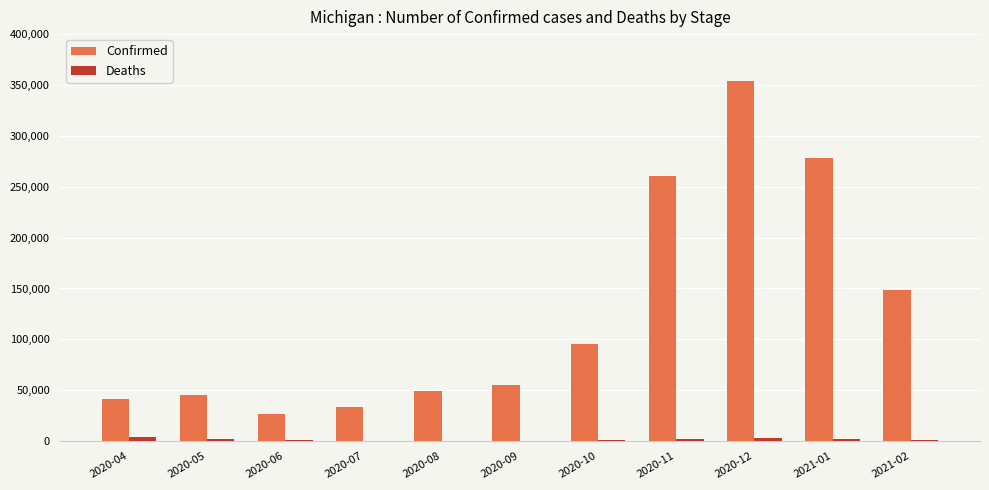

Which series has the widest spread of values?

Confirmed